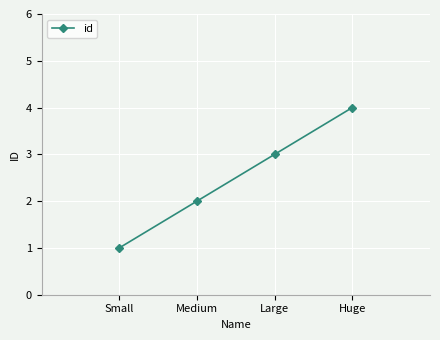

Reading left to right, transcribe all the data shown in this chart.

Small=1	Medium=2	Large=3	Huge=4